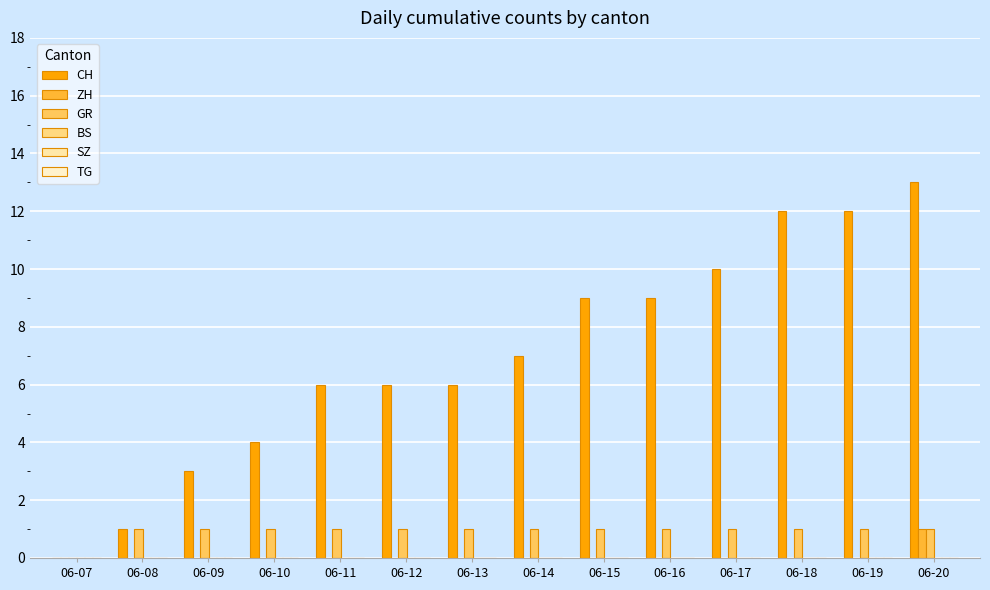

How many distinct data groups are displayed?

3